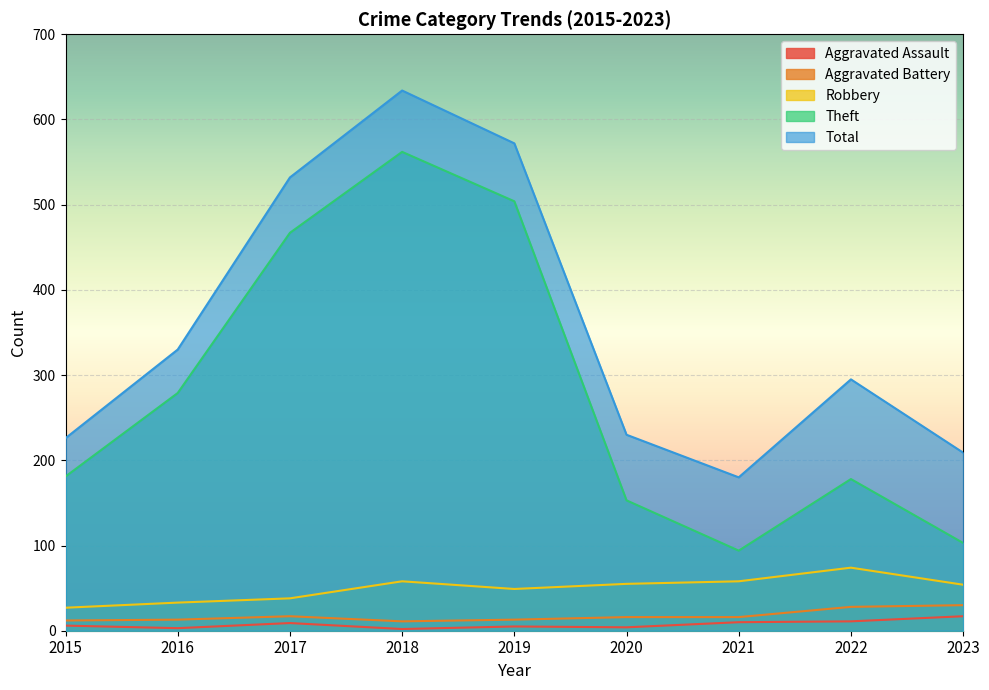

At which label is Total closest to 407?

2016